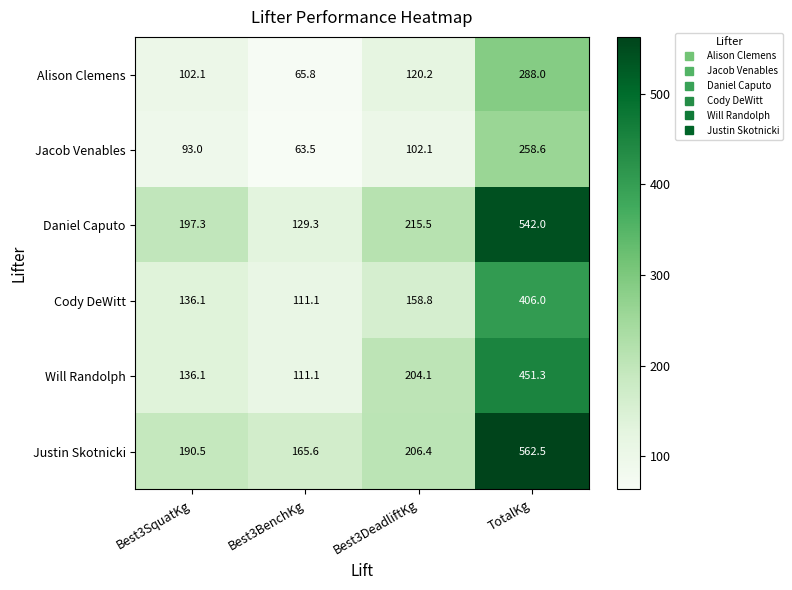

At TotalKg, list the series in order from largest to smallest.

Justin Skotnicki, Daniel Caputo, Will Randolph, Cody DeWitt, Alison Clemens, Jacob Venables